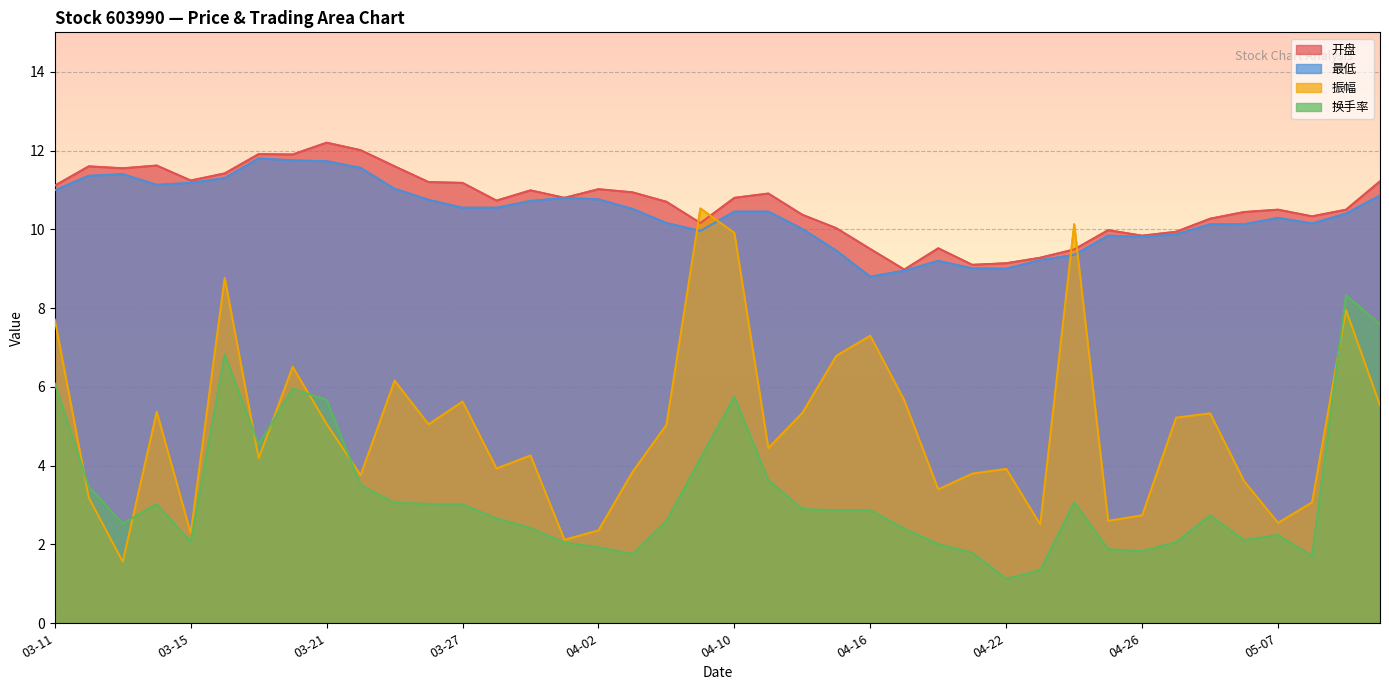

At which category does 换手率 reach its first local peak?

03-14